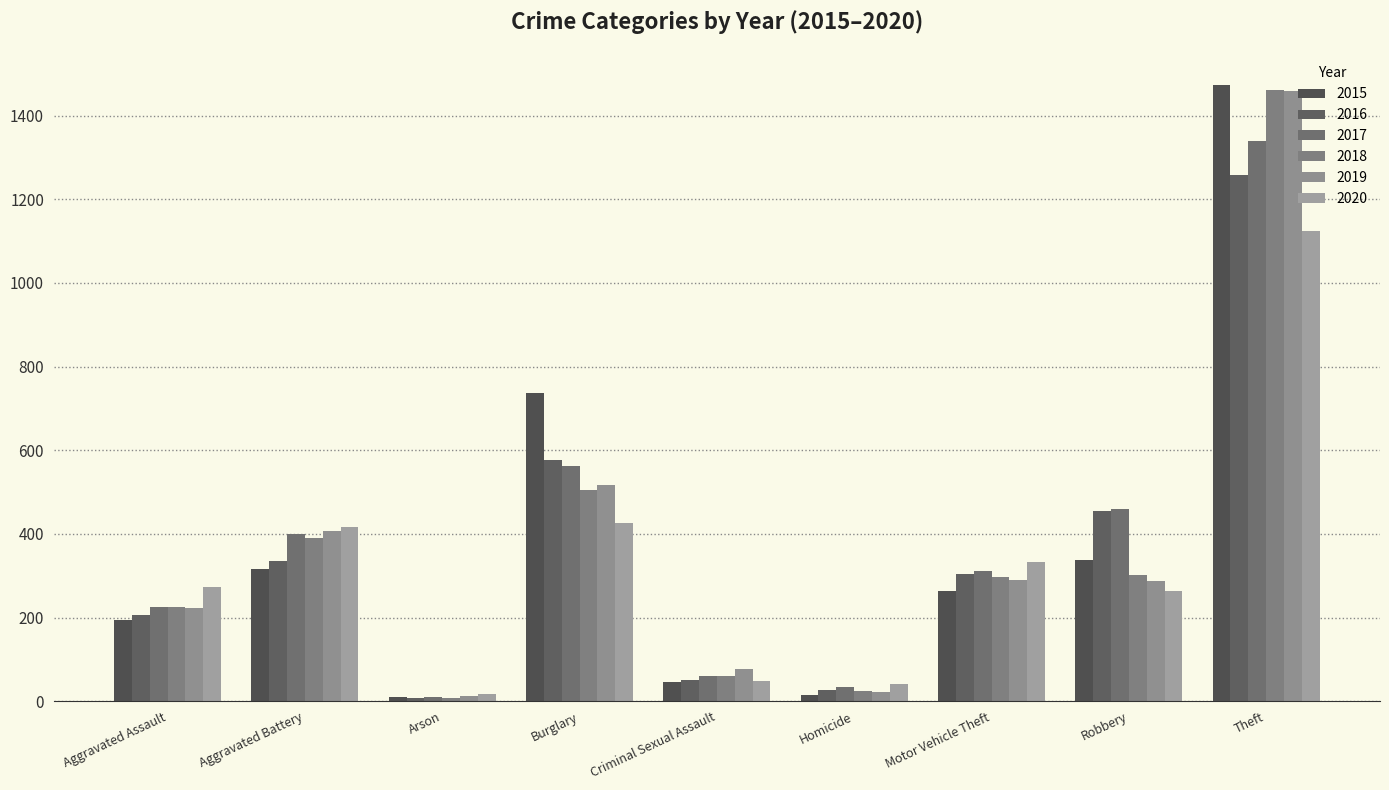

What is the label of the 2nd bar from the left?

Aggravated Battery